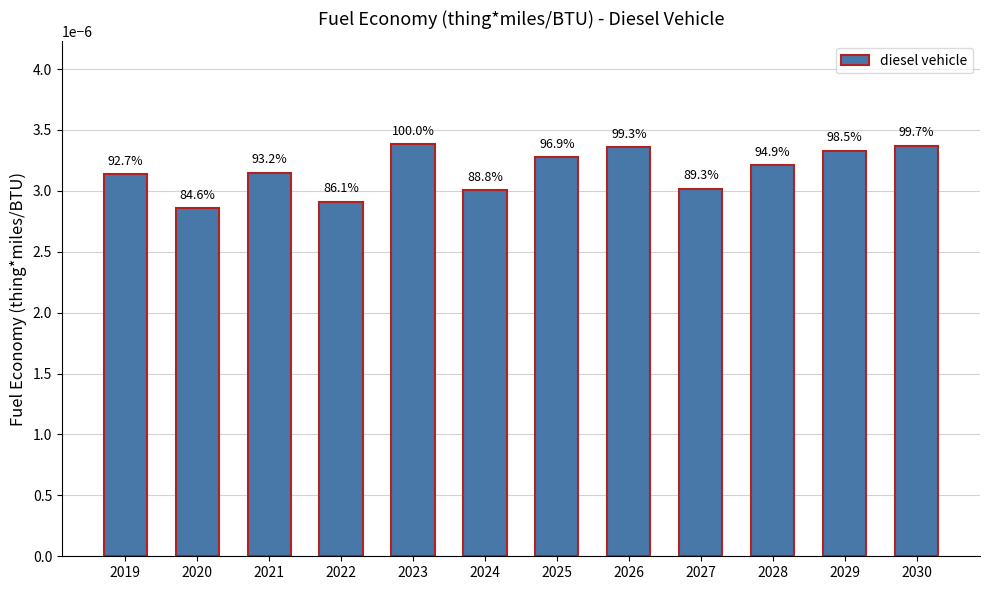

How many values are between 0 and 1?

12